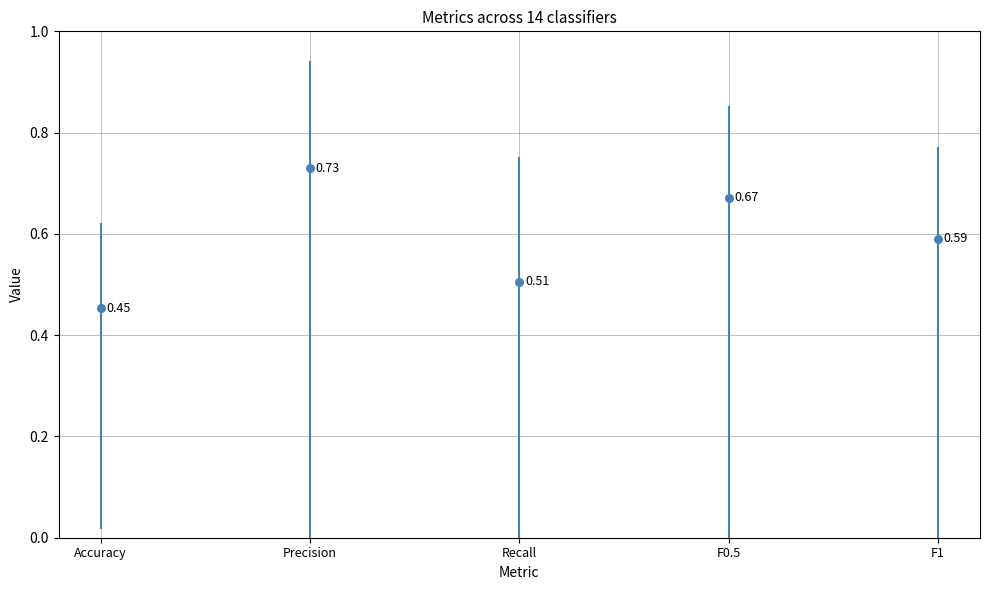

Is the value of Accuracy at Precision greater than the value of F0.5 at Accuracy?

Yes